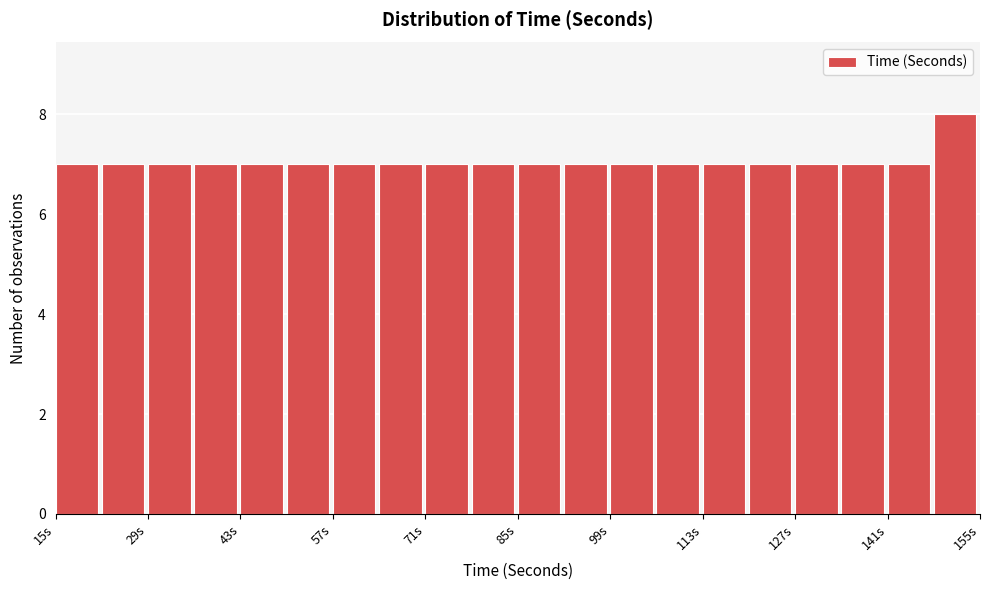

Around what value on the x-axis is the tallest bar? Give the approximate position of its centre, as read against the axis.

152